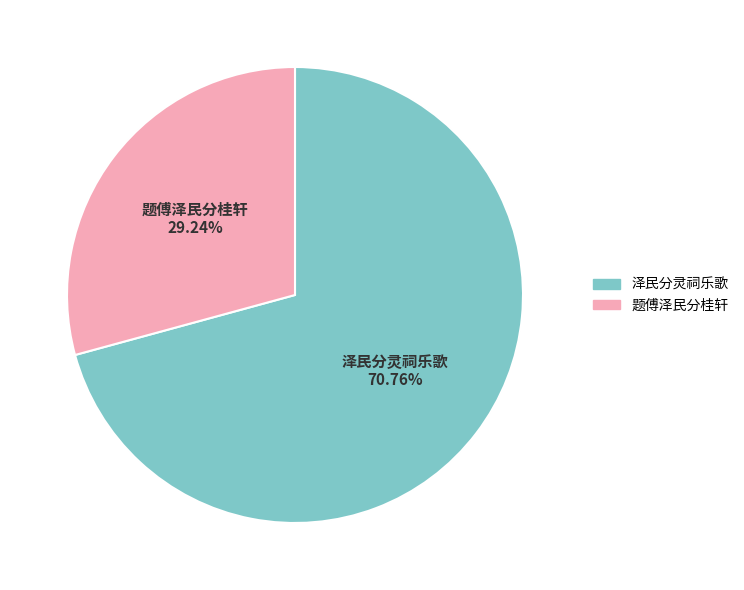

What is the total percentage of 泽民分灵祠乐歌 and 题傅泽民分桂轩?

100.0%